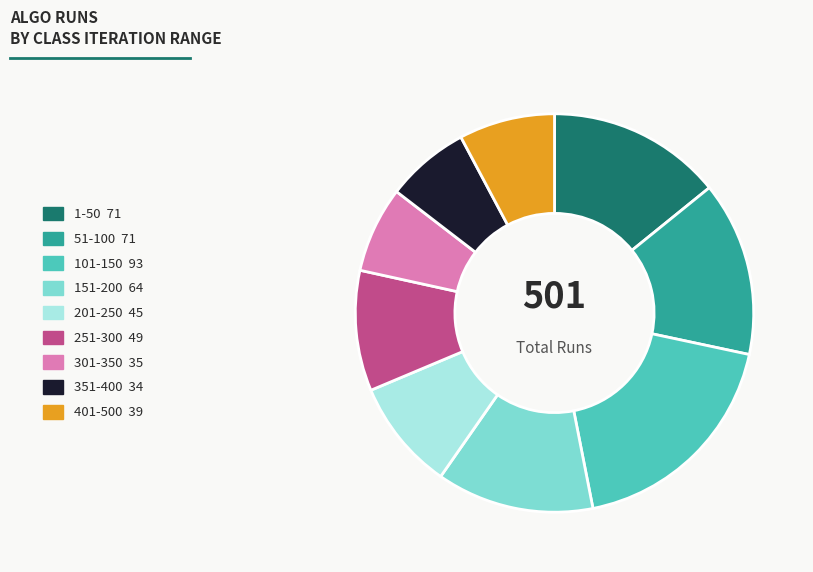

The 251-300 49 slice represents 10% of the pie. True or false?

True